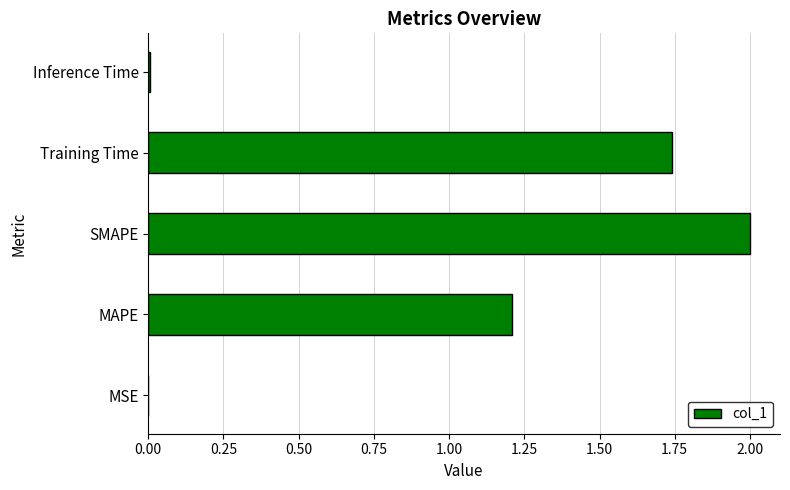

What is the change in value from SMAPE to Training Time?

-0.3